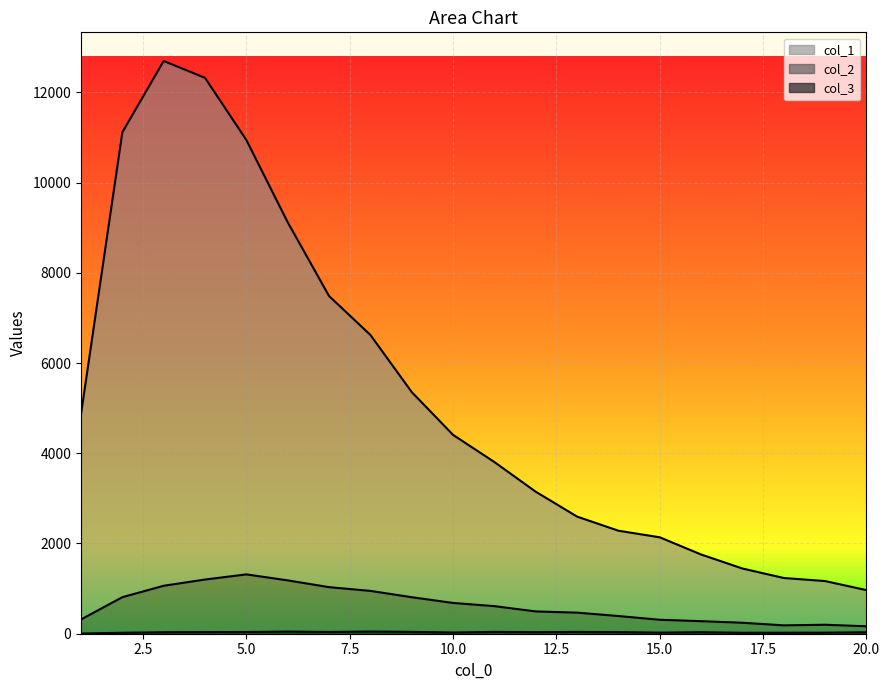

At which category does col_2 reach its first local peak?

5